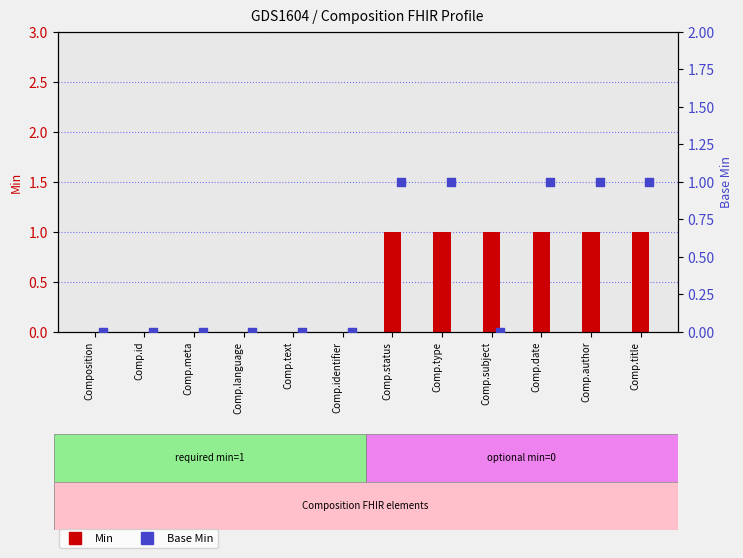

Which series has the widest spread of Y values?

Min